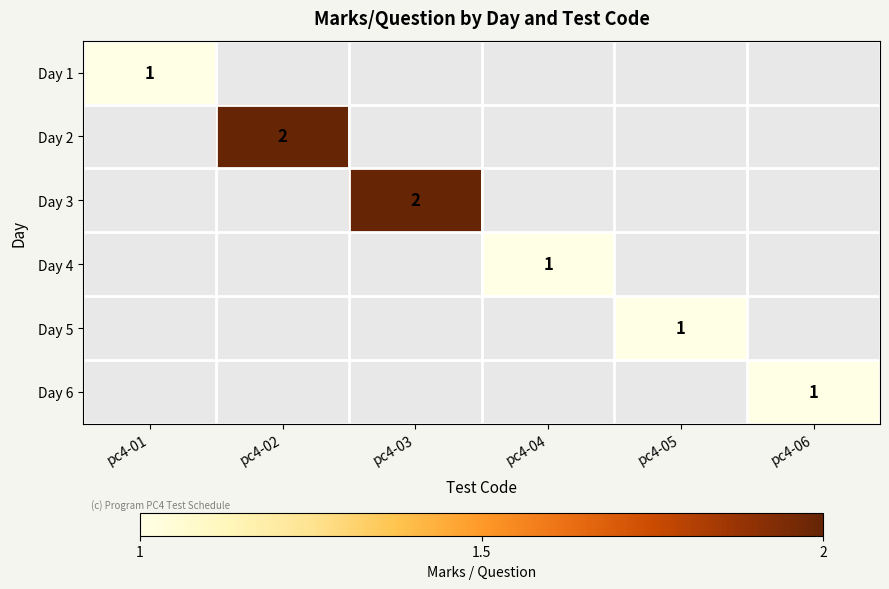

The Day 6 series shows 1.4 at pc4-06. True or false?

False